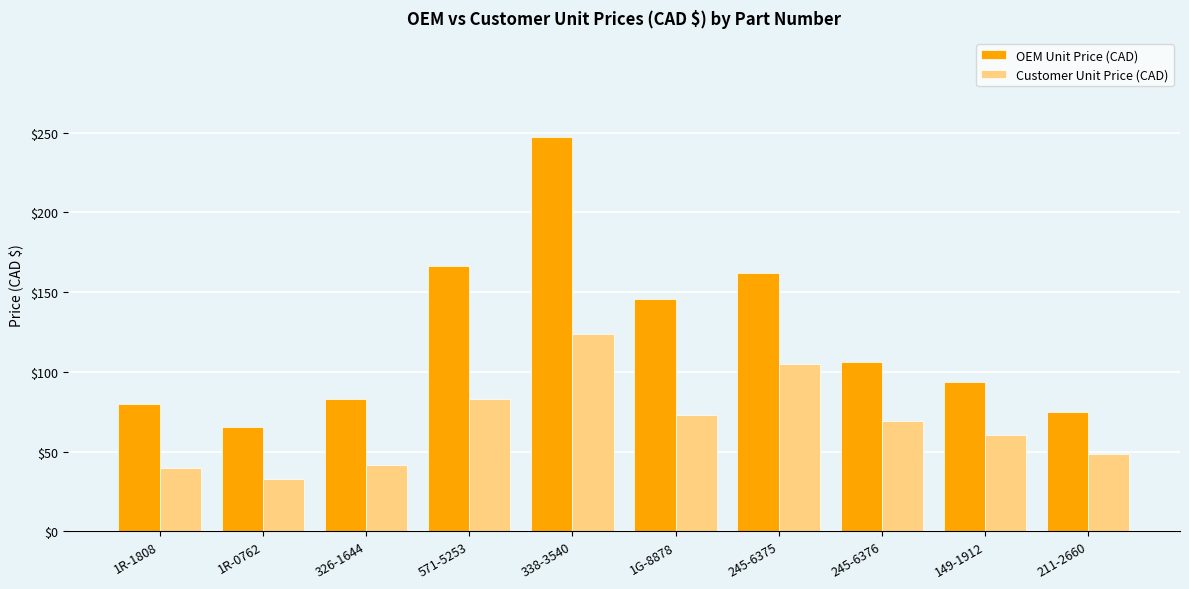

What value does the Customer Unit Price (CAD) series have at 571-5253?

83.1